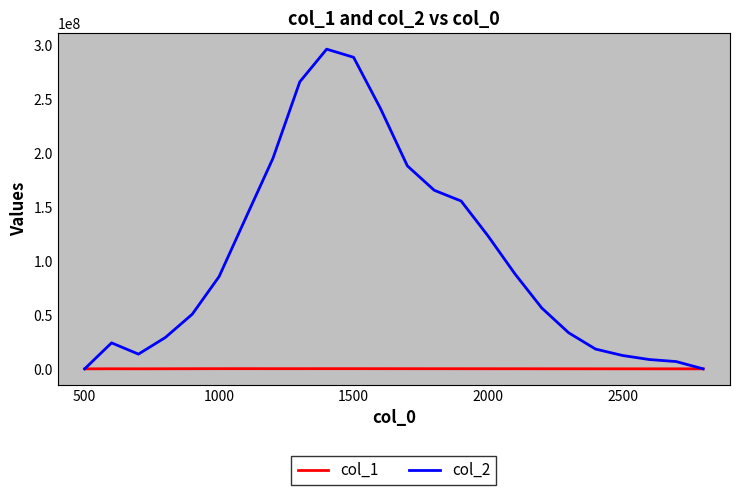

Rank the series by their maximum value, from lowest to highest.

col_1, col_2